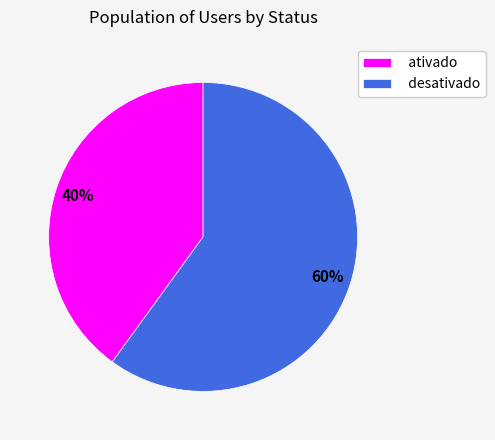

Is it true that ativado is 40% of the pie?

True